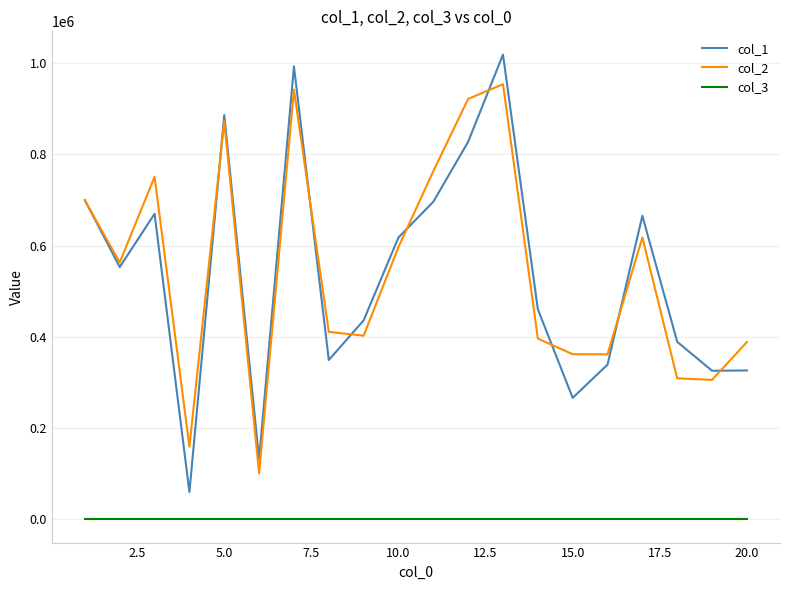

What is the maximum value shown in the chart?

1018587